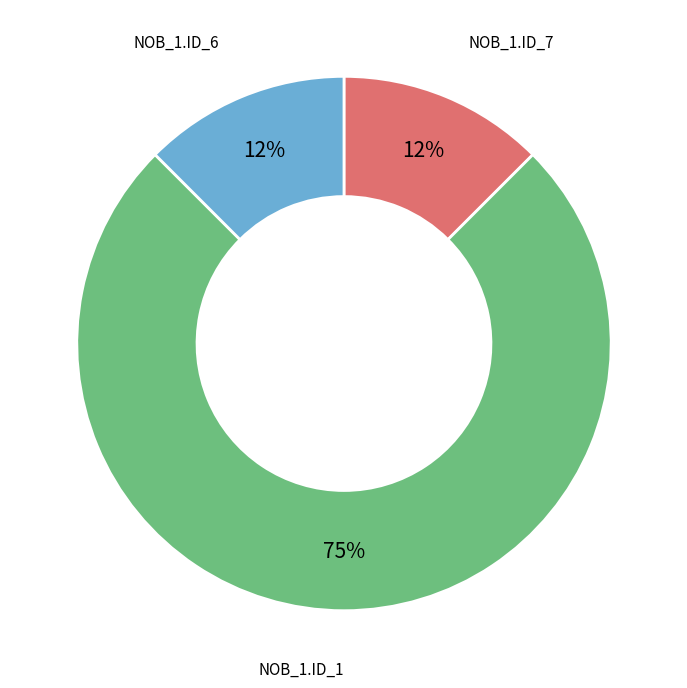

To the nearest percent, what is the average slice percentage?

33%